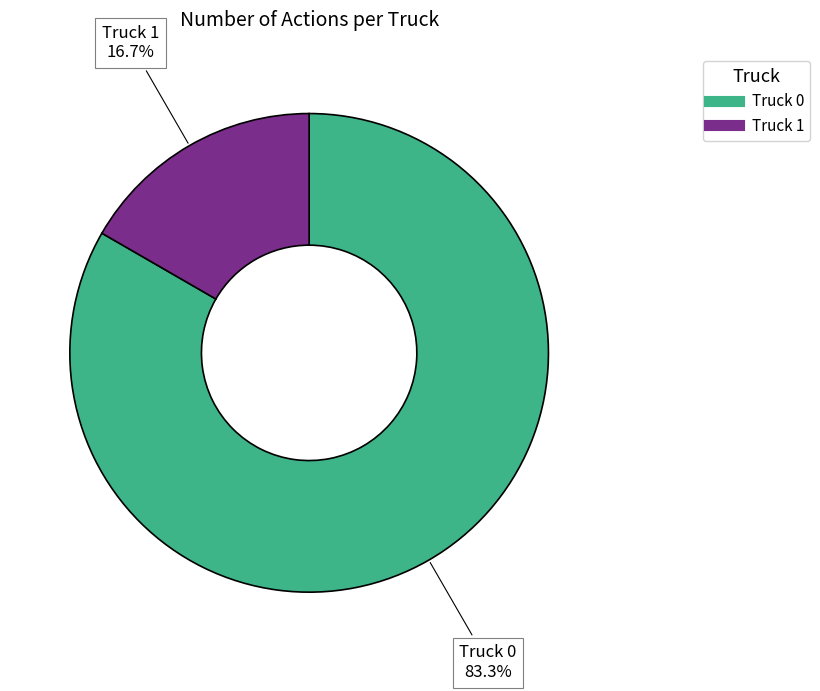

What is the ratio of the value at Truck 0 to the value at Truck 1?

5.0